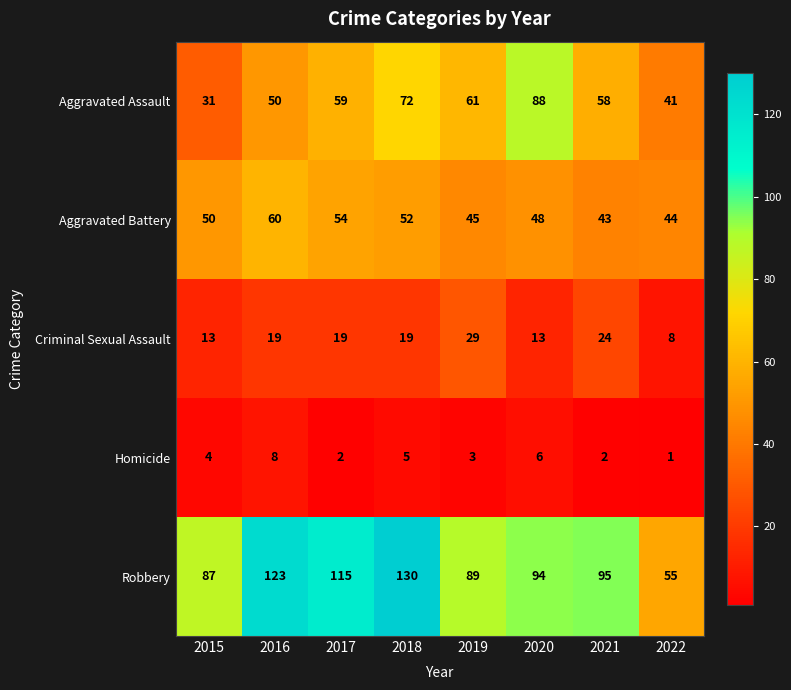

What is the total value across all series at 2015?

185